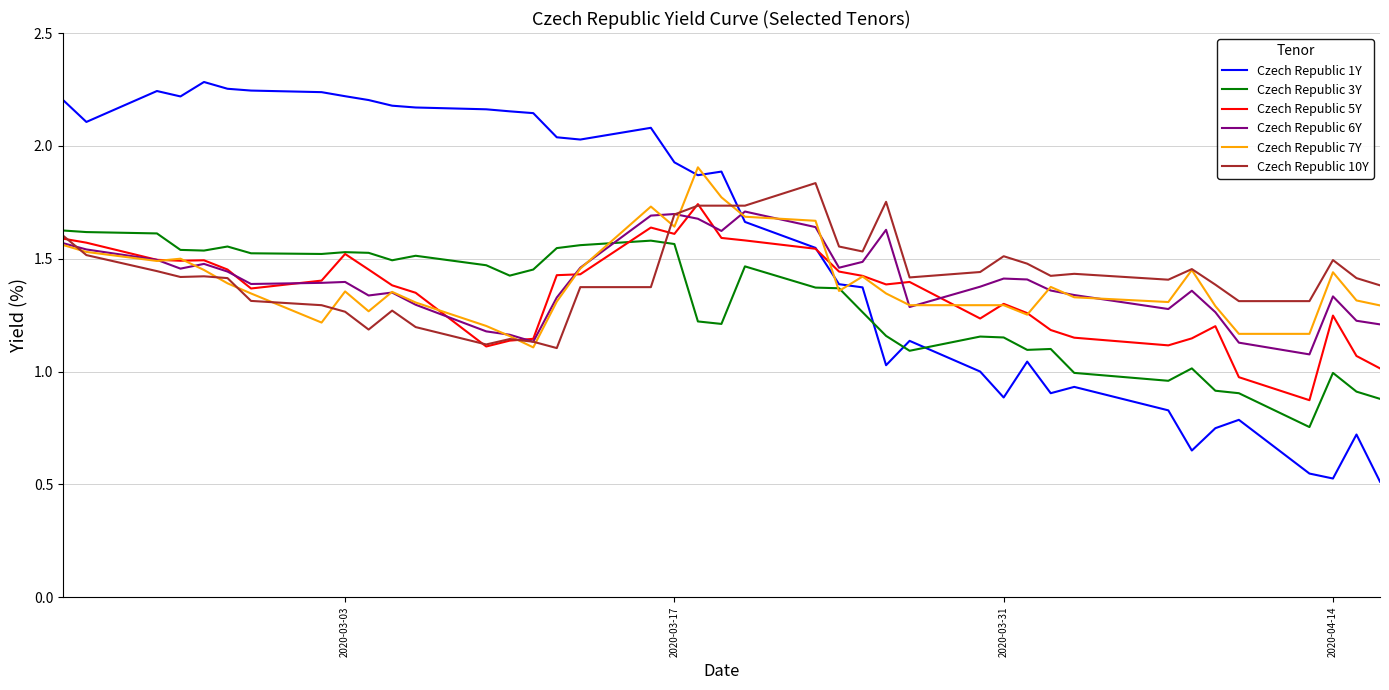

Which series has the largest range (max minus min)?

Czech Republic 1Y